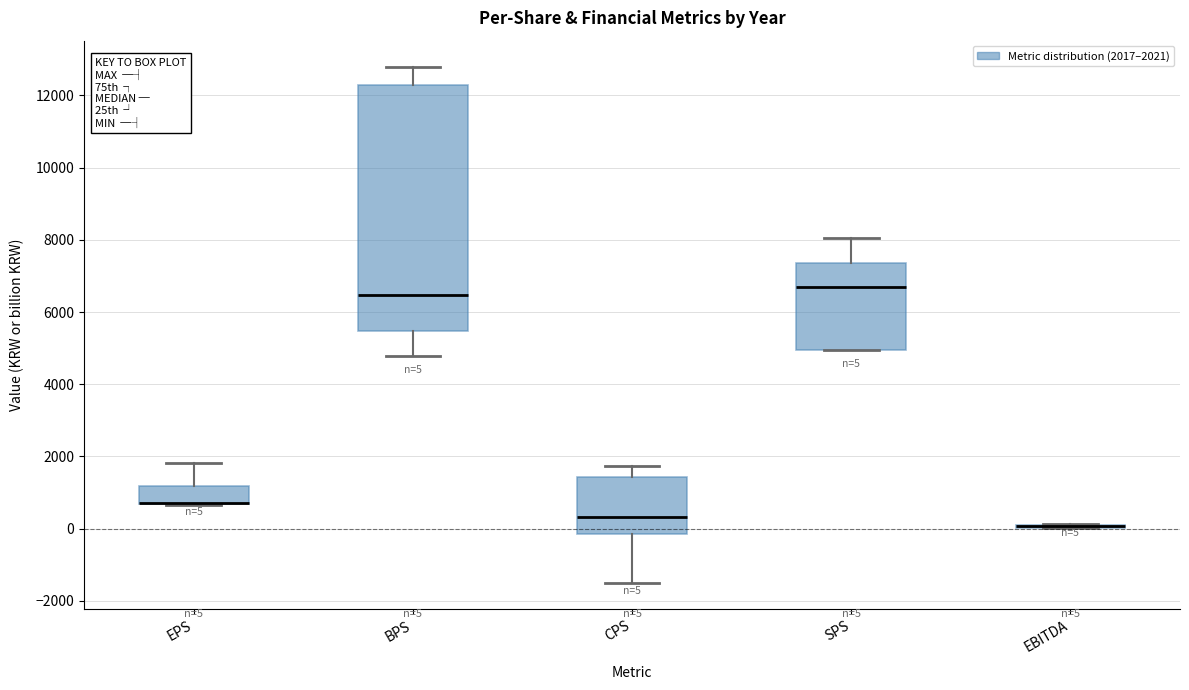

Which box is the tallest, from its lower edge to its upper edge?

BPS